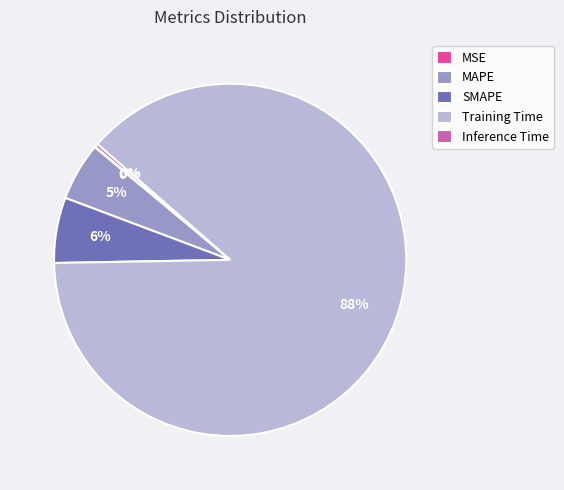

To the nearest percent, what percentage of the pie is MAPE?

5%